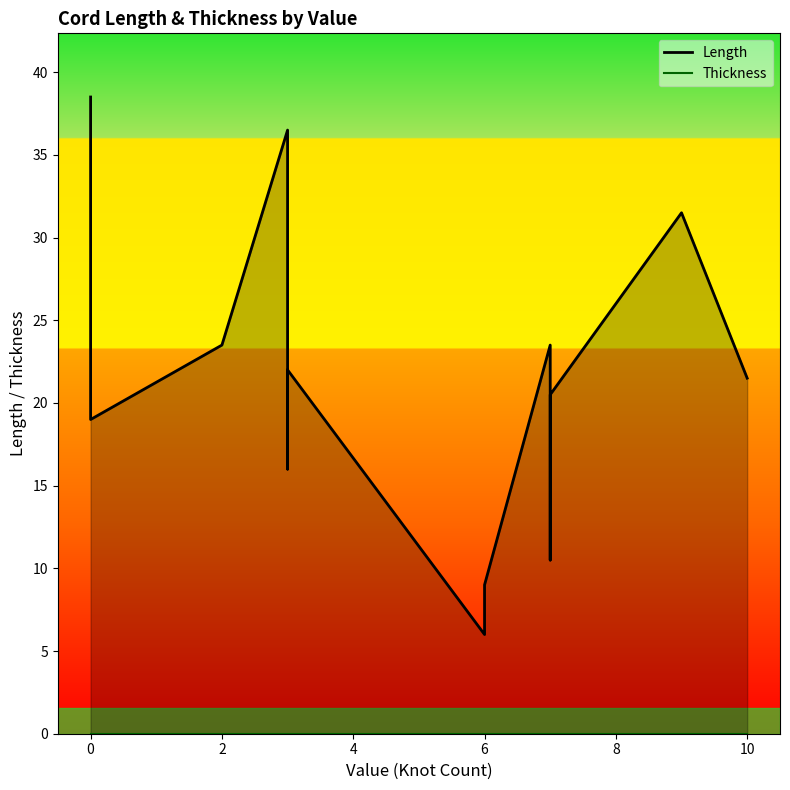

True or false: Thickness and Length cross at least once.

False